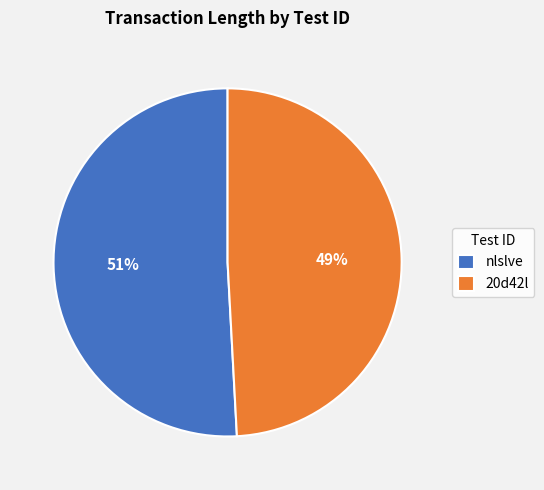

Which category has the smallest portion of the pie?

20d42l